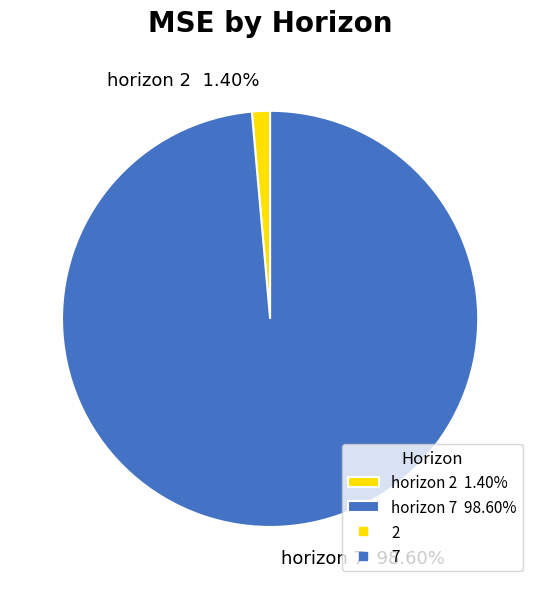

Do horizon 7 98.60% and horizon 2 1.40% together represent more than half of the pie?

Yes